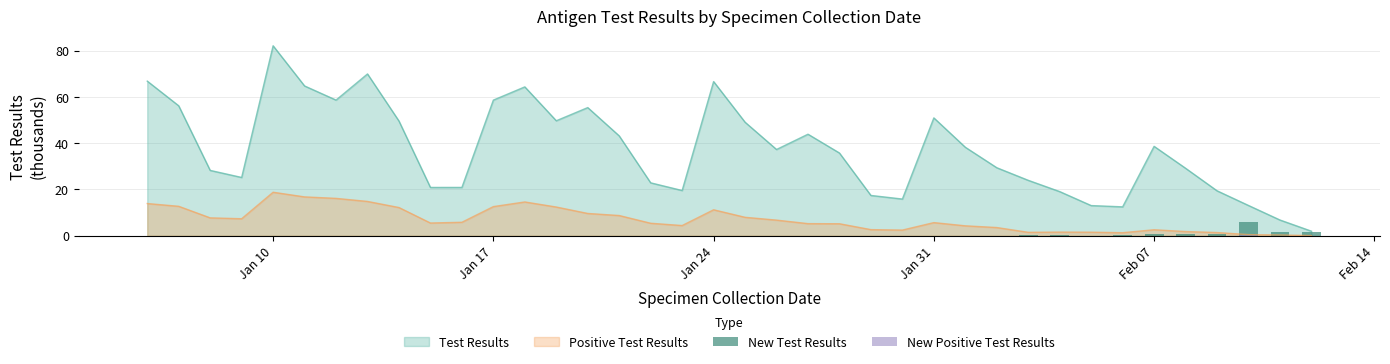

True or false: Positive Test Results and Test Results intersect in this chart.

False